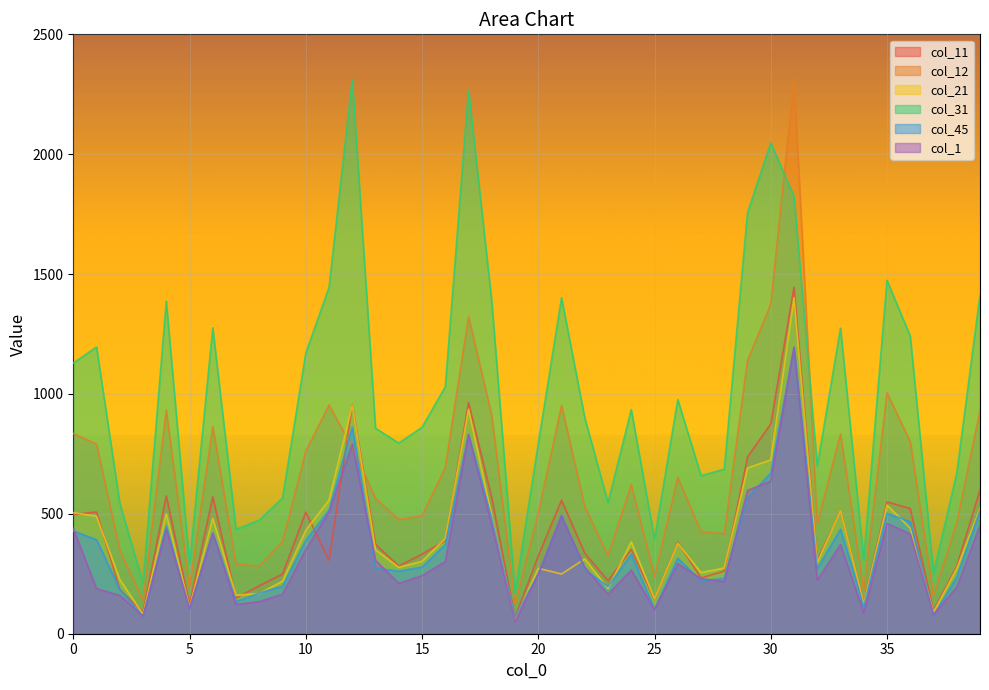

Which series has the widest spread of values?

col_12